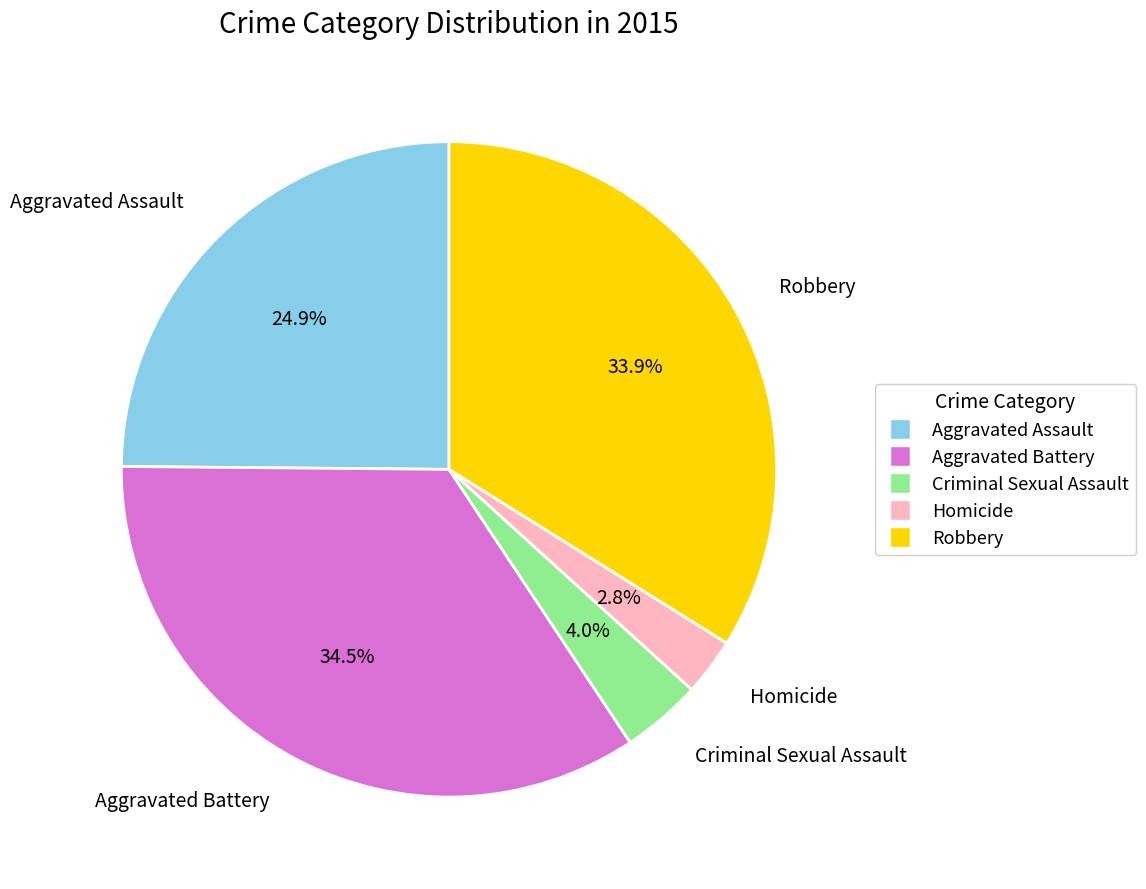

Which slice is the smallest?

Homicide